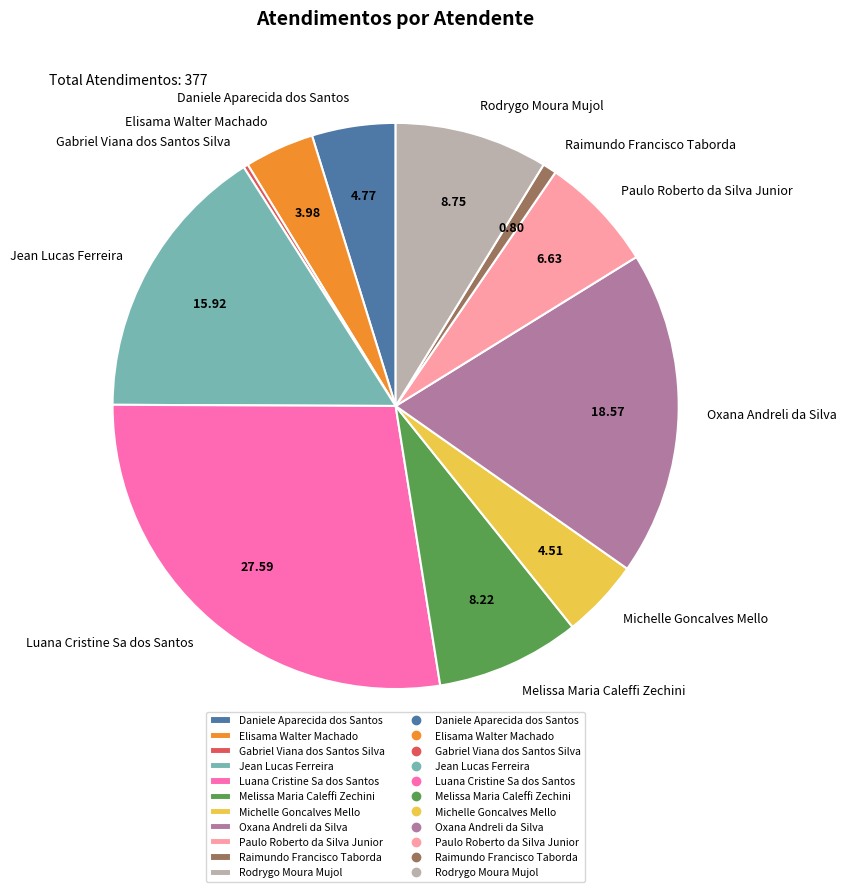

Which has a higher value, Oxana Andreli da Silva or Raimundo Francisco Taborda?

Oxana Andreli da Silva